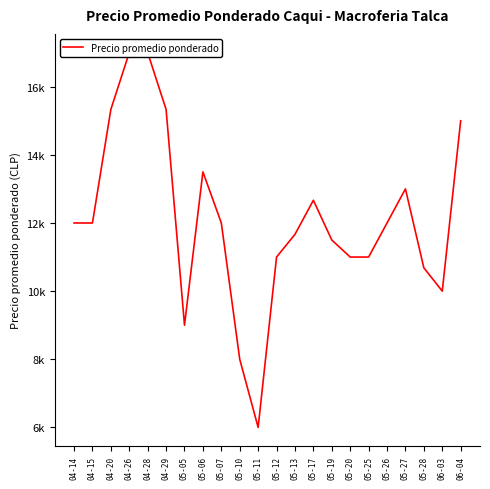

What is the approximate value at 05-12?

11000.0